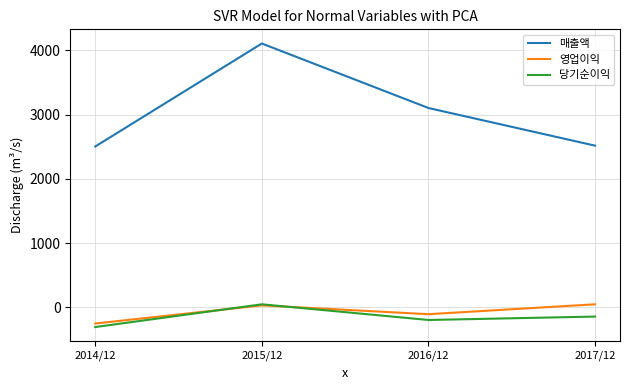

At which label is 매출액 closest to 3305?

2016/12